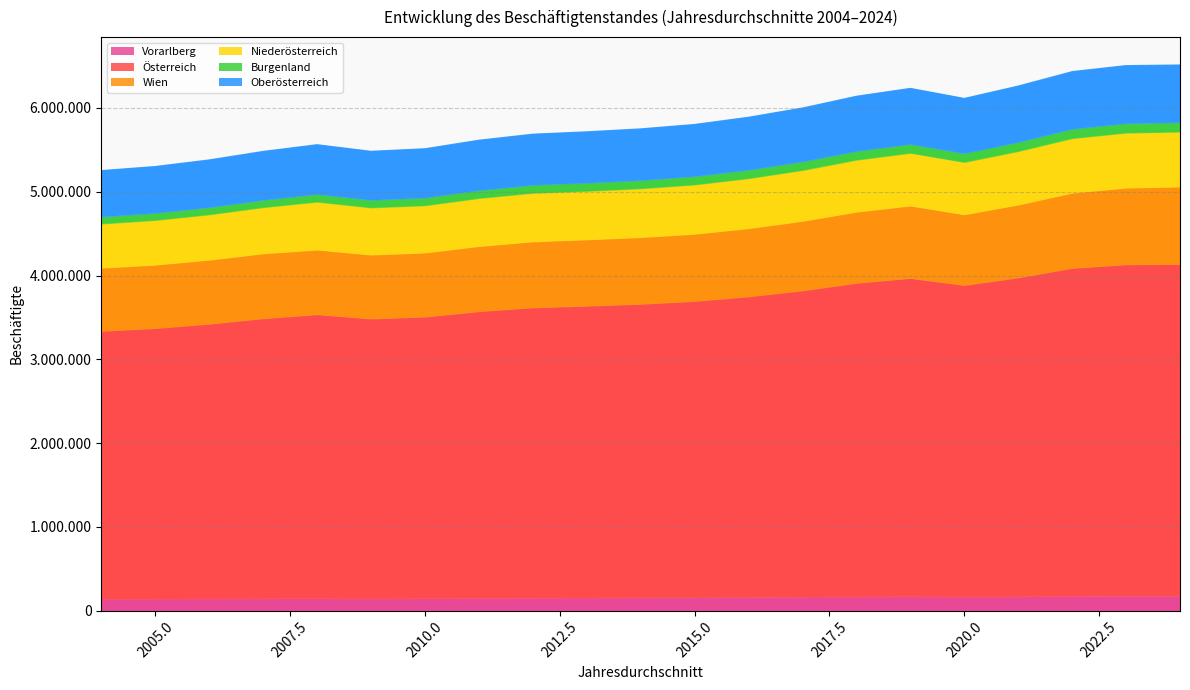

At how many categories does at least one series exceed 1742270?

21